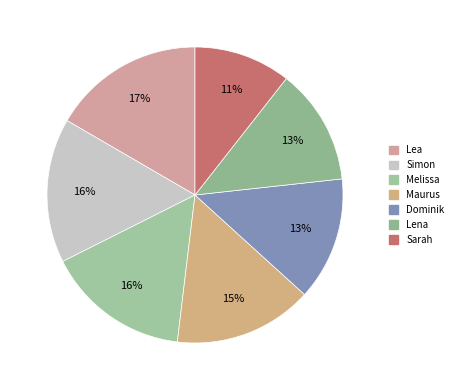

Is there a majority slice in this chart?

No